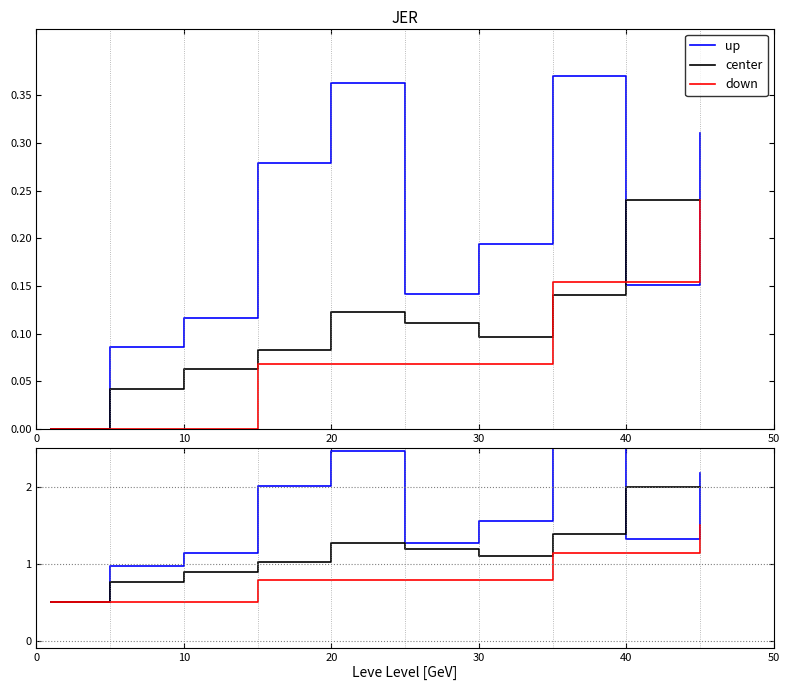

Rank the series by their average value, from highest to lowest.

up, center, down